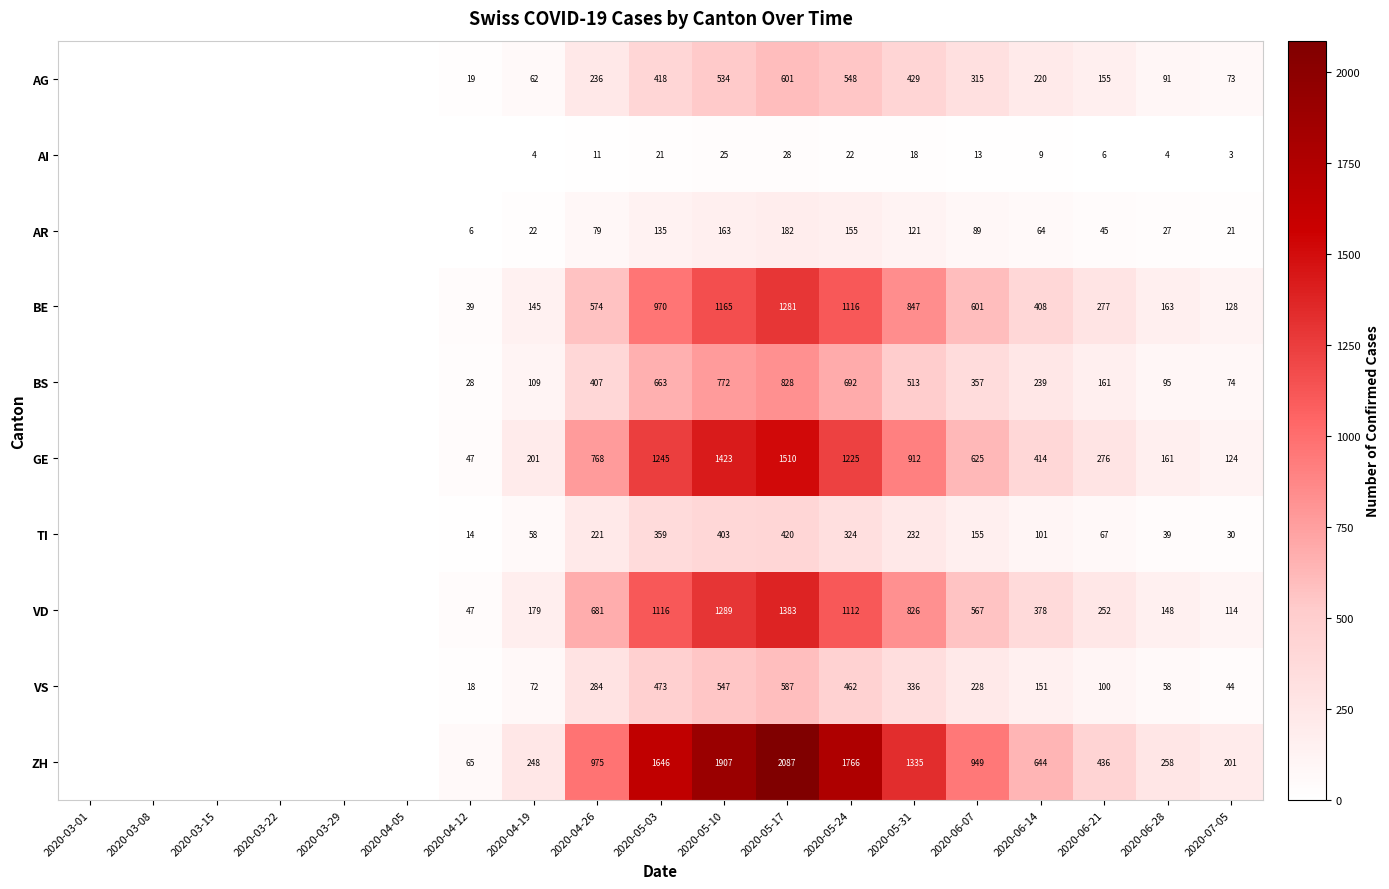

What is the total value across all series at 2020-05-24?

7422